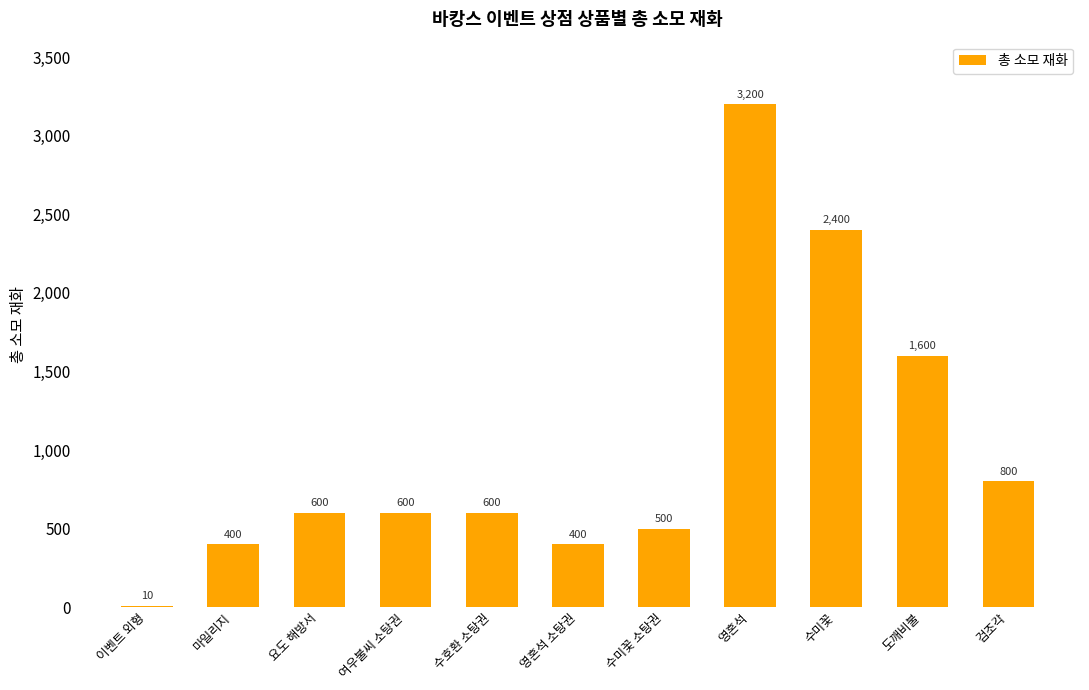

At which category does the chart reach its peak across all series?

영혼석